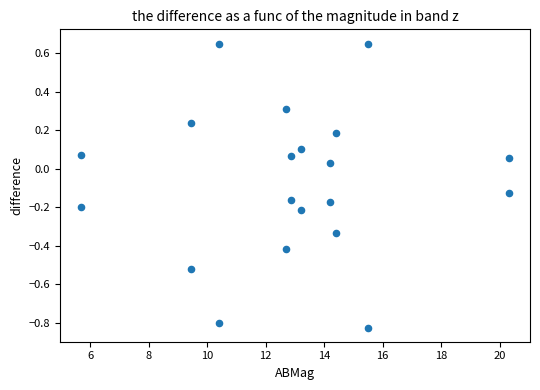

Count the number of points in this scatter plot.

20